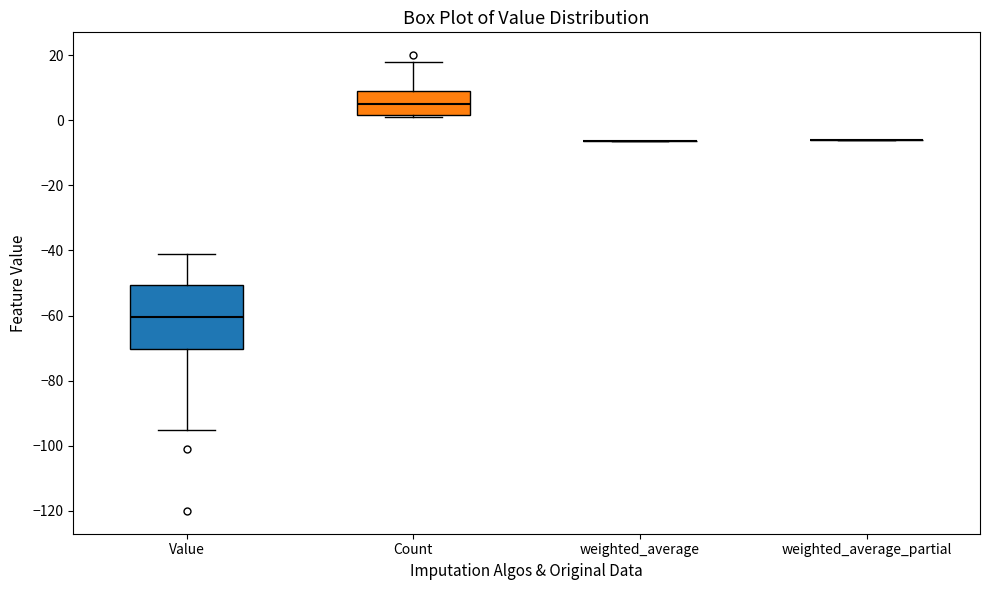

Reading left to right, transcribe this box plot: for each box, give where its median line is, the range the box spans, and where its two whiskers end, as read against the y-axis. The values are not printed on the chart, so give them approximately, as read against the axis.

Value: median -60, box -70 to -50, whiskers -94 to -40
Count: median 6, box 2 to 10, whiskers 2 (just below the box's lower edge) to 18
weighted_average: box collapsed to a line at -6, whiskers -6 to -6
weighted_average_partial: box collapsed to a line at -6, whiskers -6 to -6